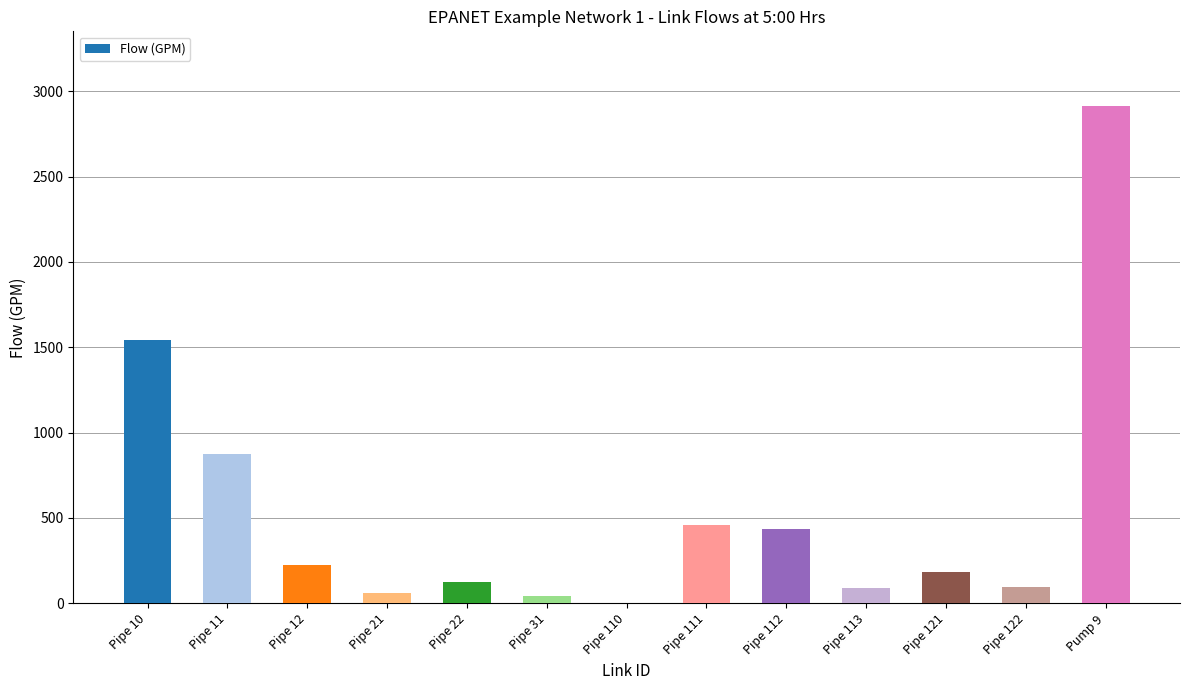

What is the maximum value shown in the chart?

2913.8